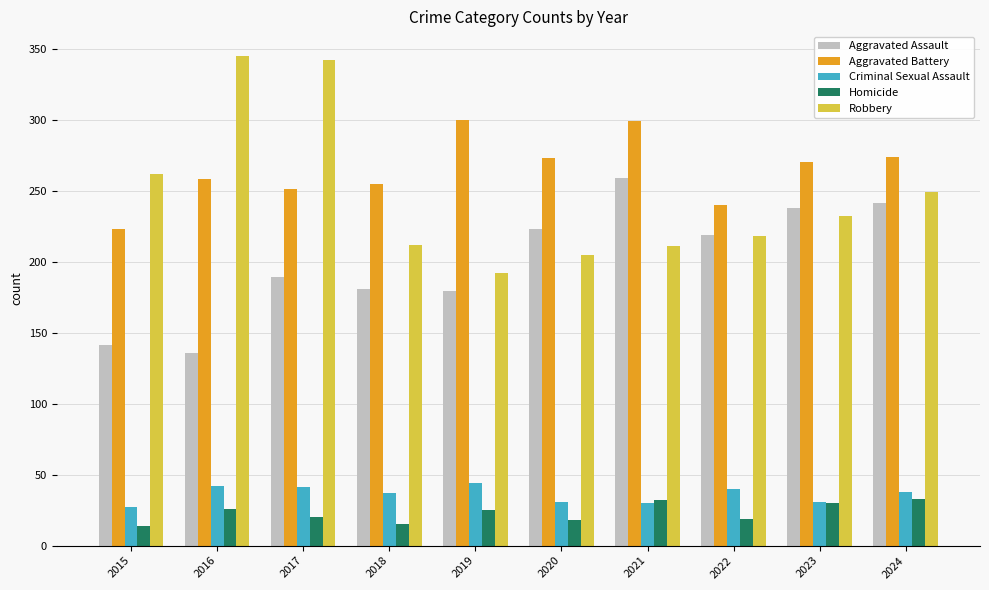

The value of Aggravated Battery at 2020 is 357. True or false?

False